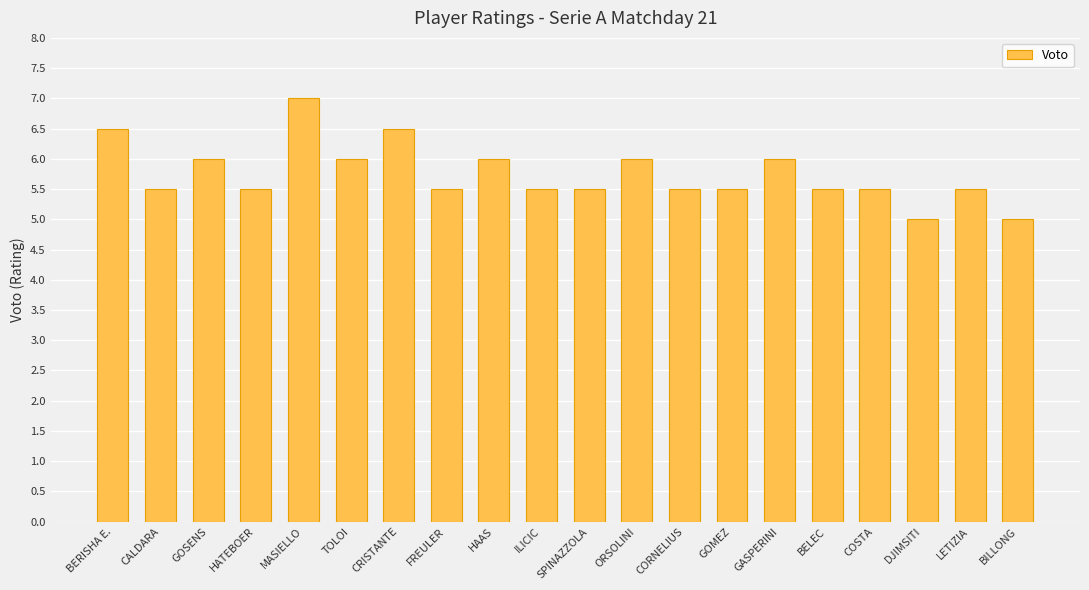

How many data points does each series have?

20